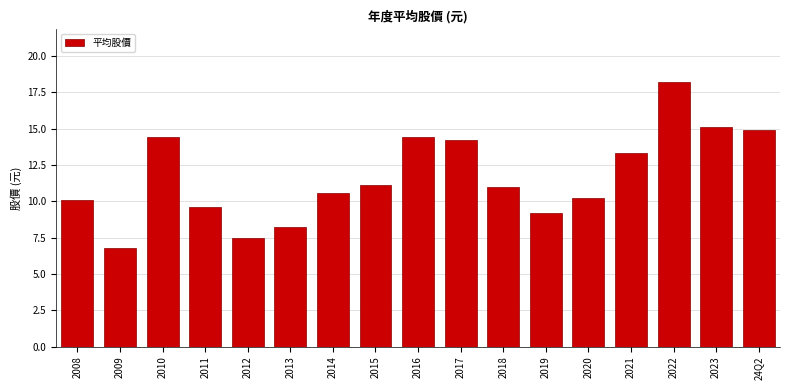

Reading left to right, extract all data points from this chart.

2008=10.1	2009=6.8	2010=14.4	2011=9.6	2012=7.5	2013=8.2	2014=10.6	2015=11.1	2016=14.4	2017=14.2	2018=11.0	2019=9.2	2020=10.2	2021=13.3	2022=18.2	2023=15.1	24Q2=14.9